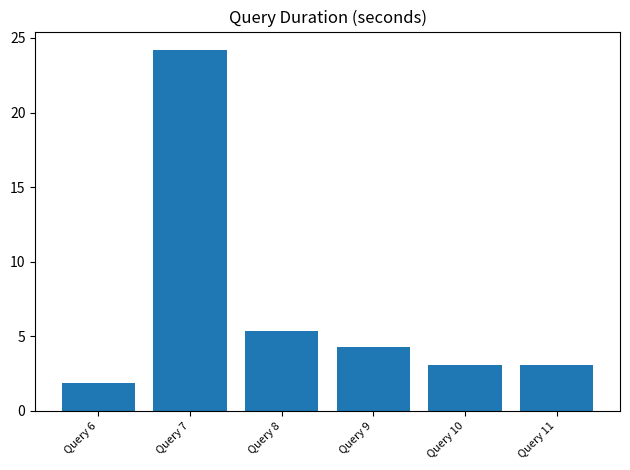

What is the approximate value at Query 9?

4.3